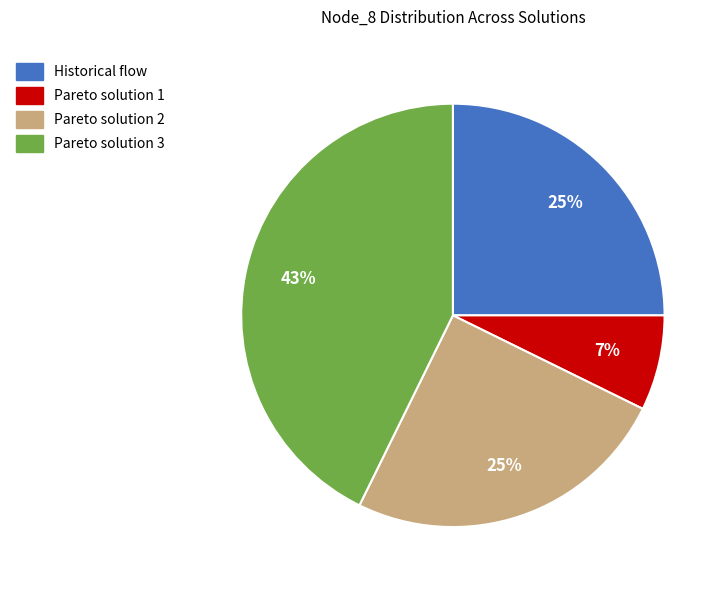

True or false: Pareto solution 3 accounts for 49% of the total.

False